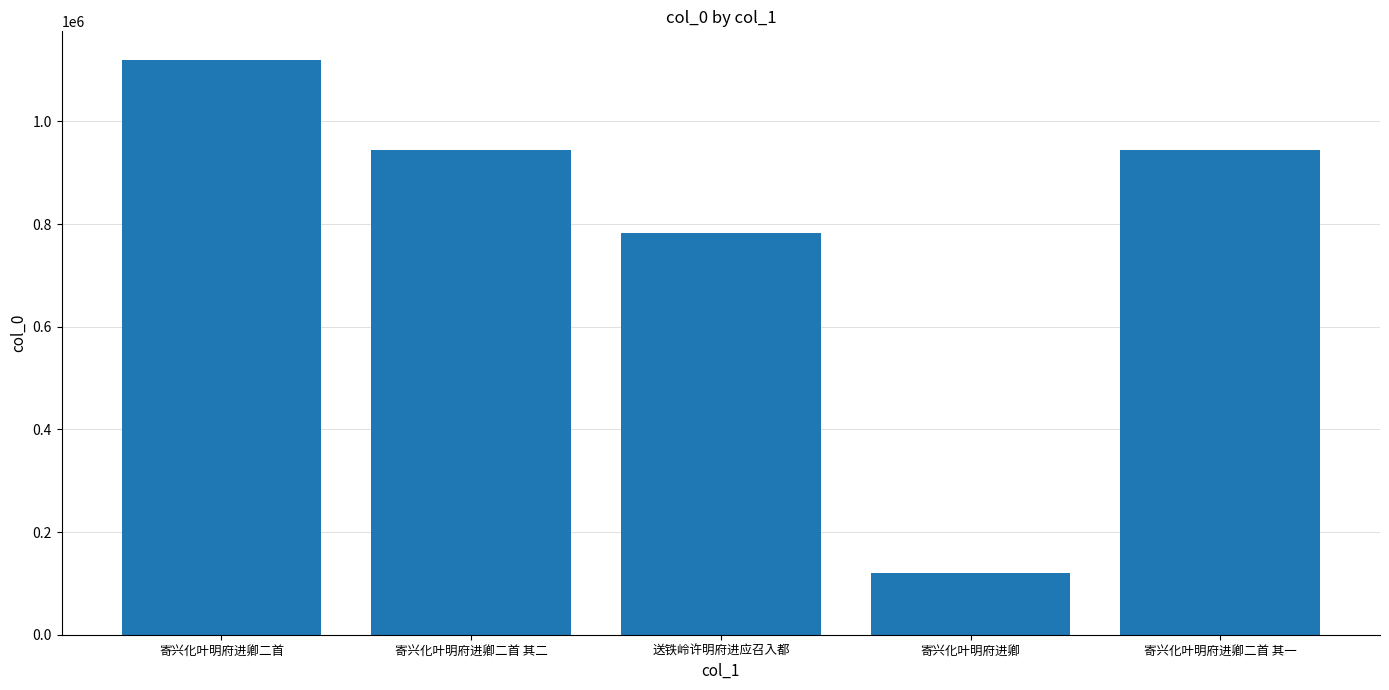

Between 寄兴化叶明府进卿二首 其一 and 送铁岭许明府进应召入都, which is larger?

寄兴化叶明府进卿二首 其一